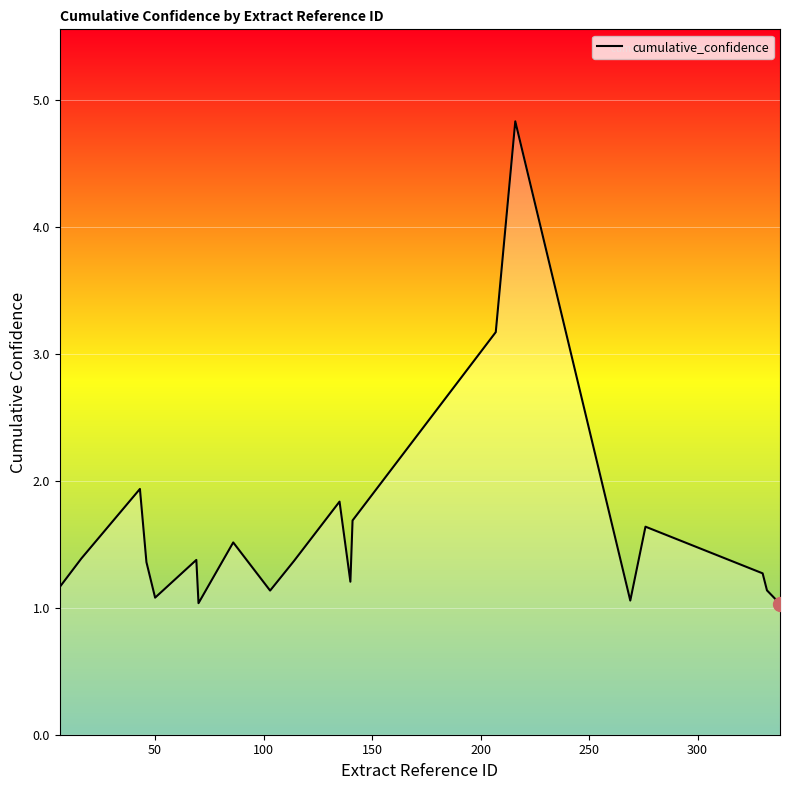

What is the greatest value displayed?

4.8